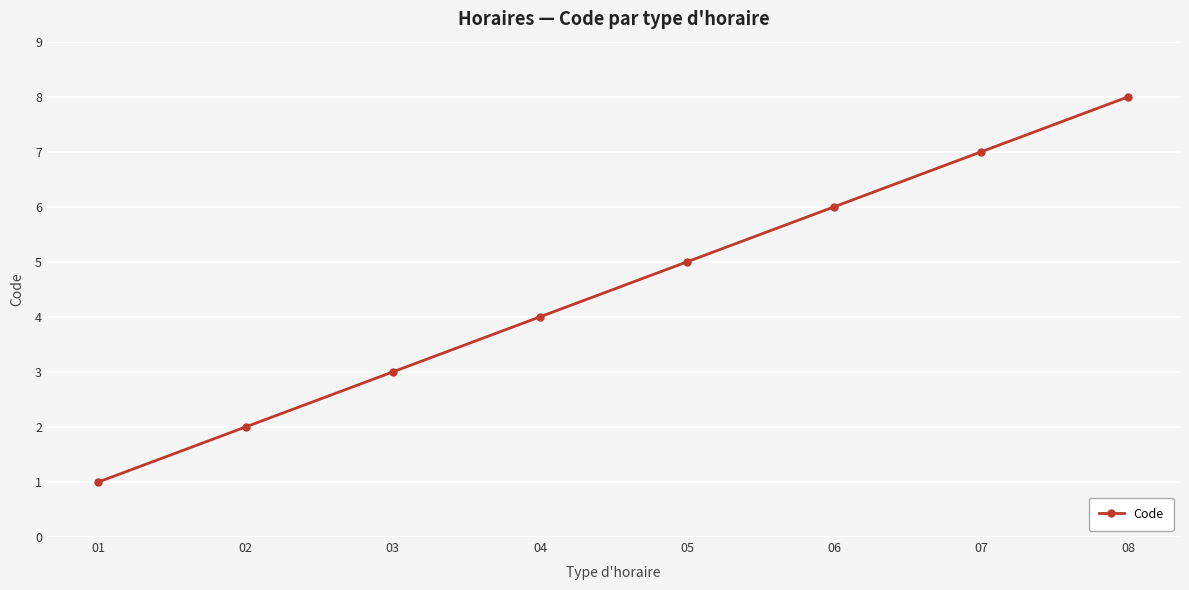

Is it true that the value at 01 is 1?

True